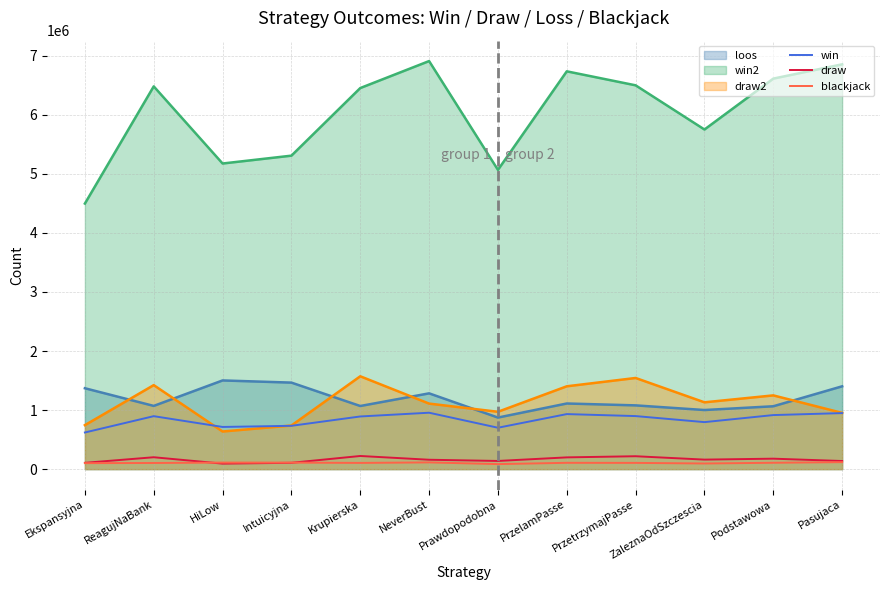

How many interior local valleys does the blackjack series have?

3